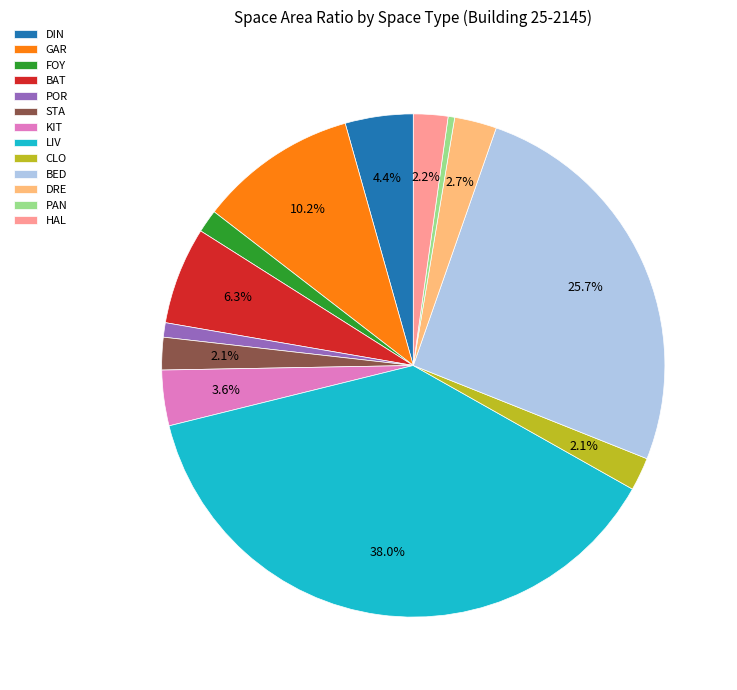

How many segments does this pie chart have?

13